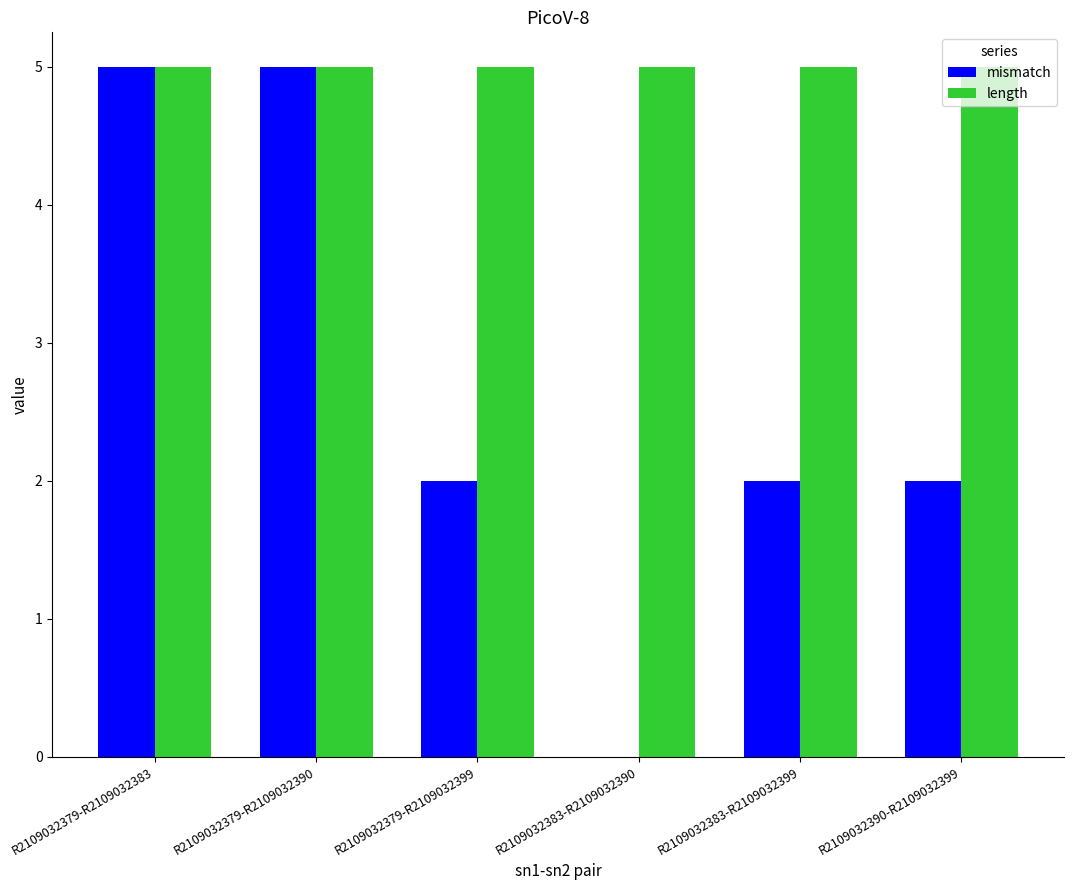

Which series has the widest spread of values?

mismatch